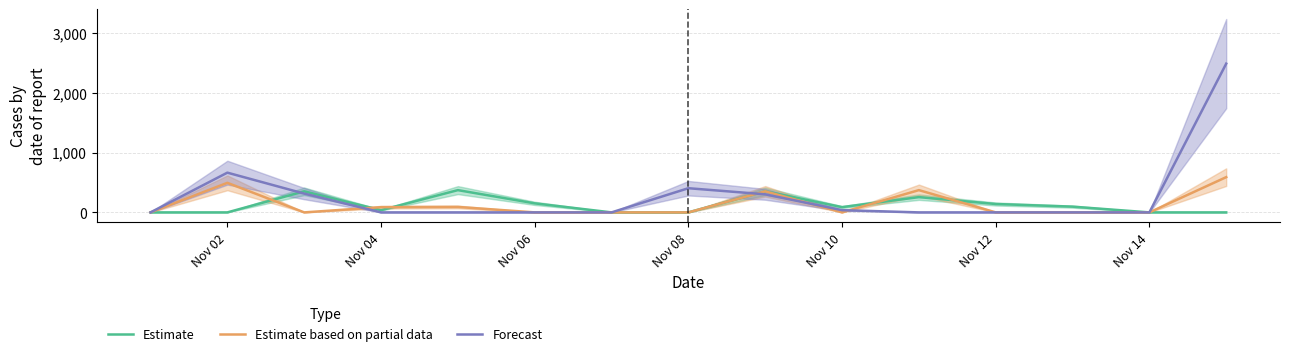

How many data points in Estimate are less than 88?

7